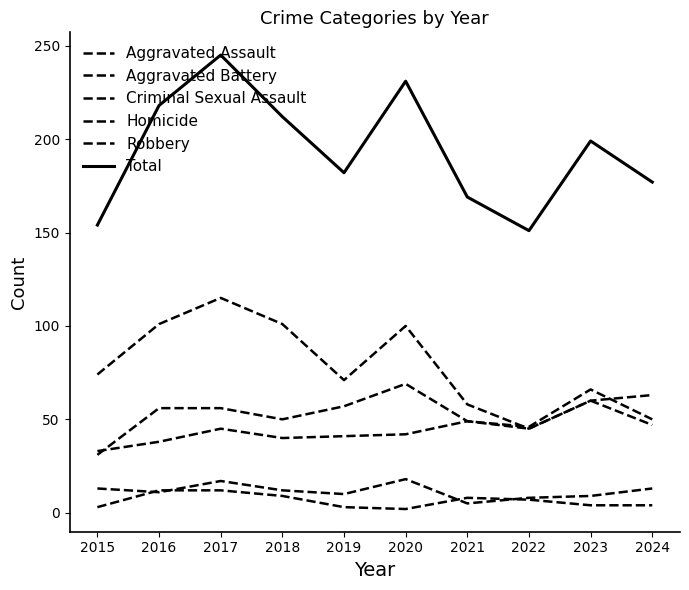

Does the chart have visible grid lines?

No